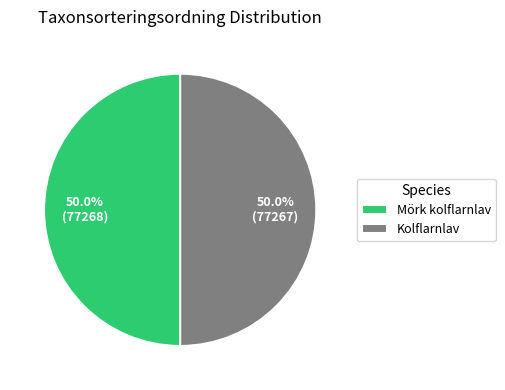

What is the ratio of the value at Mörk kolflarnlav to the value at Kolflarnlav?

1.0